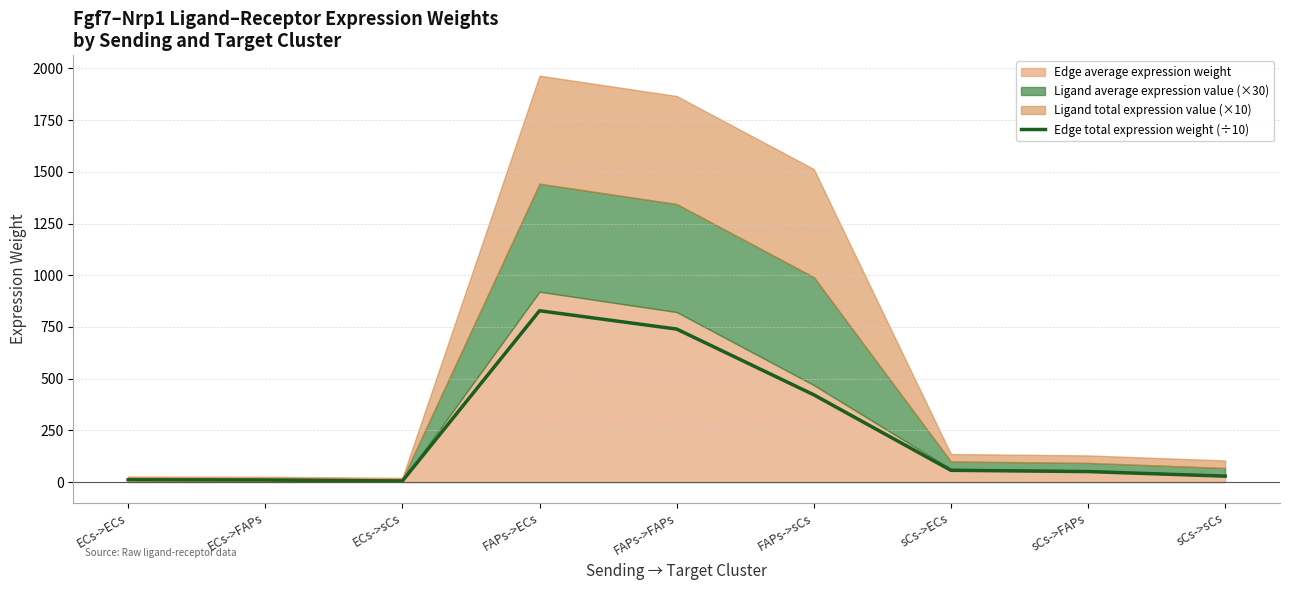

What is the label of the 4th point from the left?

FAPs->ECs